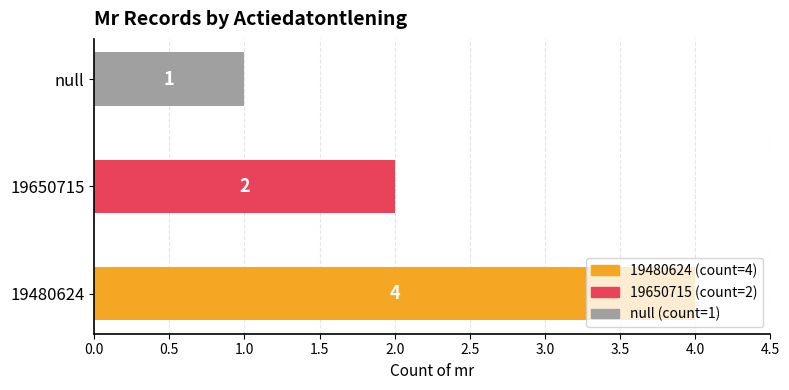

Rank the categories by value from lowest to highest.

null, 19650715, 19480624